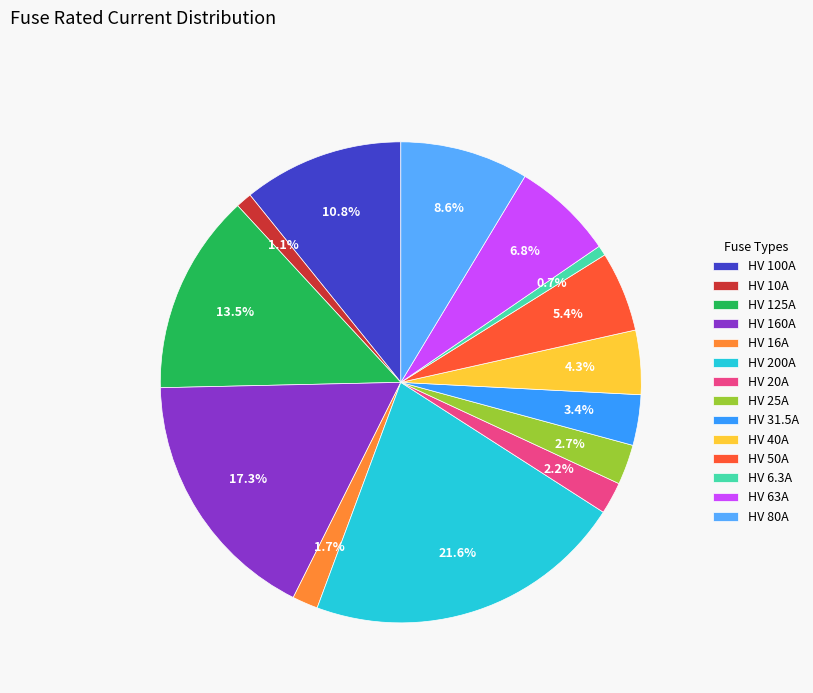

The HV 100A slice represents 18% of the pie. True or false?

False